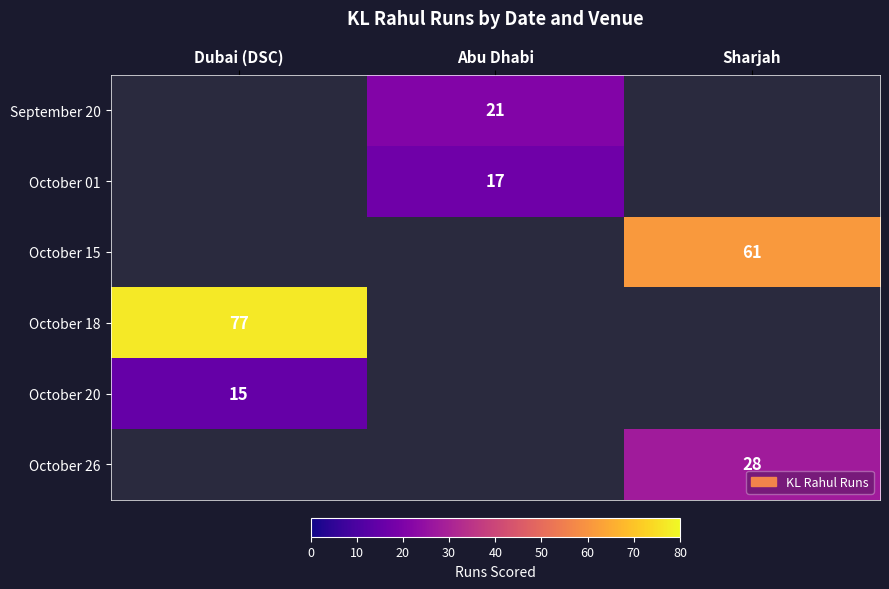

Is it true that October 01 equals 5.4 at Abu Dhabi?

False